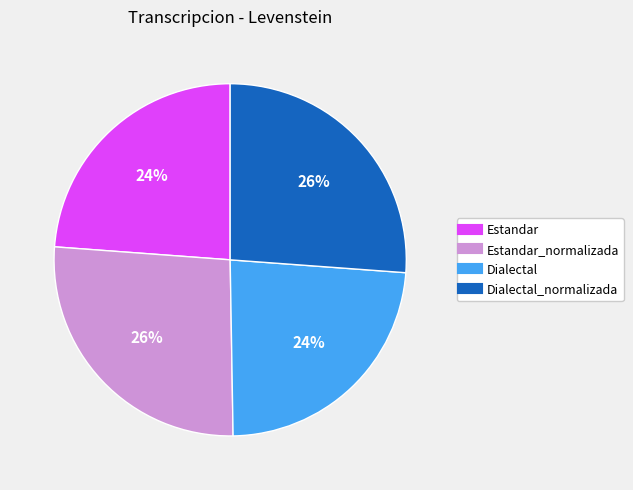

To the nearest percent, what is the average slice percentage?

25%